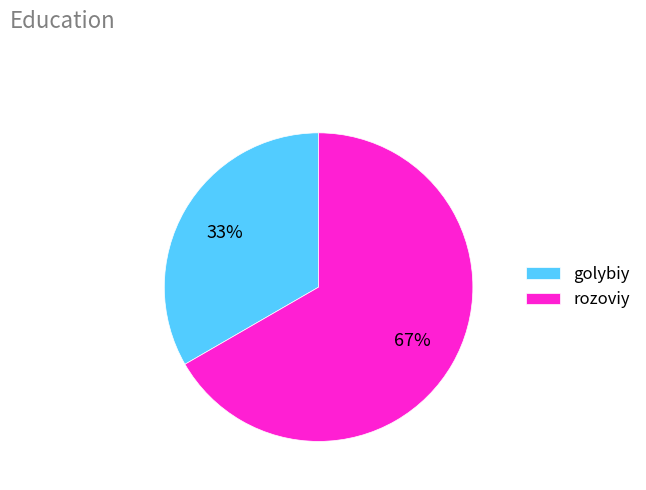

What is the majority slice?

rozoviy